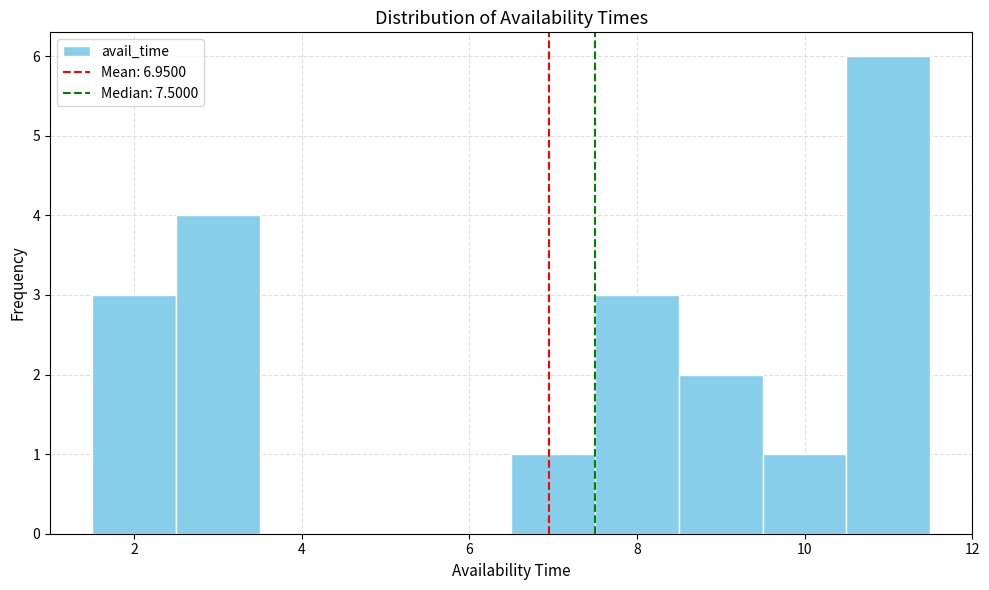

Reading left to right, transcribe this chart: for each bar, give the range it covers on the x-axis and its height. Neither the bar edges nor the heights are printed on the chart, so give them approximately, as read against the axes.

1.5 to 2.5: 3
2.5 to 3.5: 4
3.5 to 4.5: 0
4.5 to 5.5: 0
5.5 to 6.5: 0
6.5 to 7.5: 1
7.5 to 8.5: 3
8.5 to 9.5: 2
9.5 to 10.5: 1
10.5 to 11.5: 6